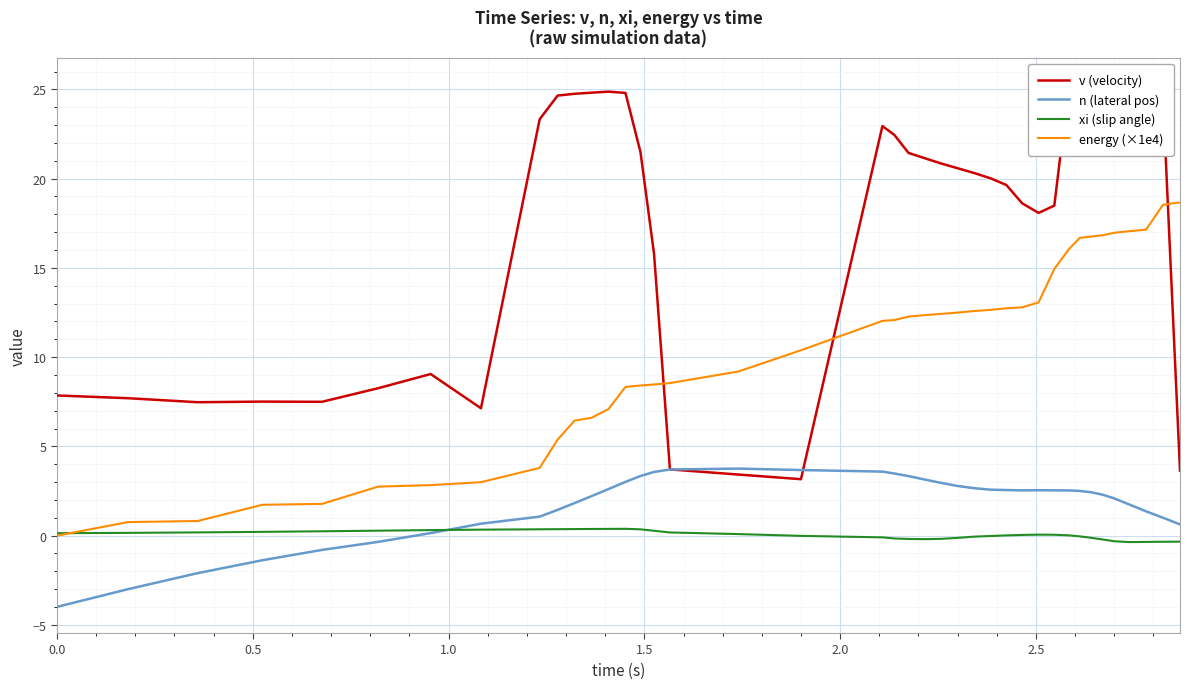

What is the value of the energy (×1e4) point at the 25th from the left?

12.5